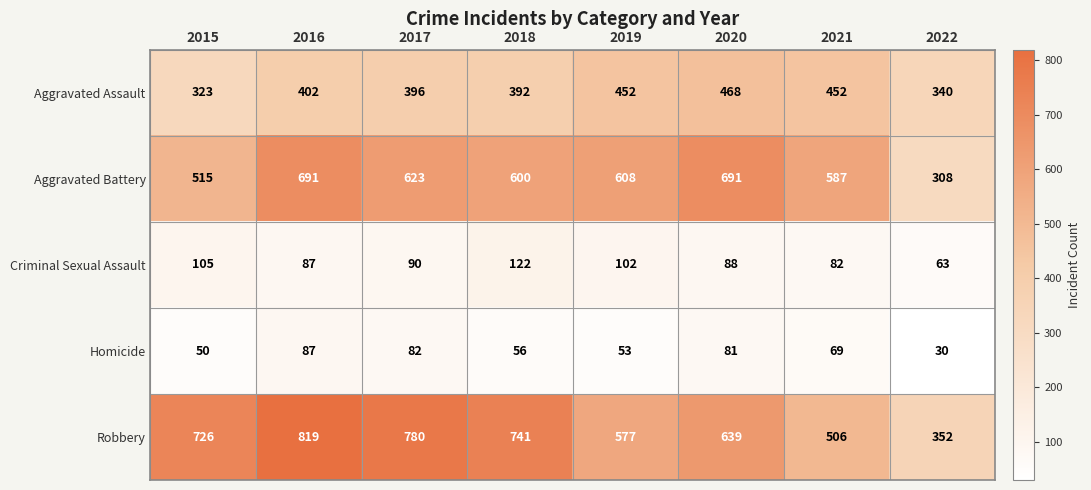

At which category does the chart reach its peak across all series?

2016